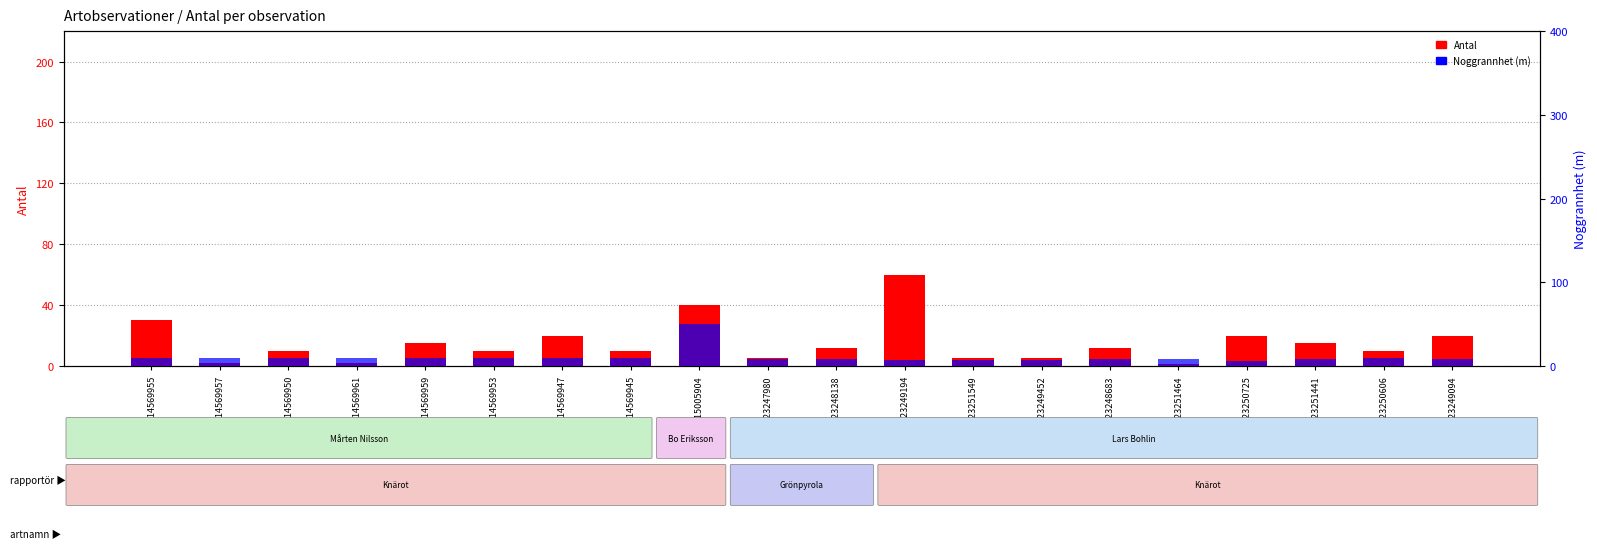

Which series has the largest total across all categories?

Antal